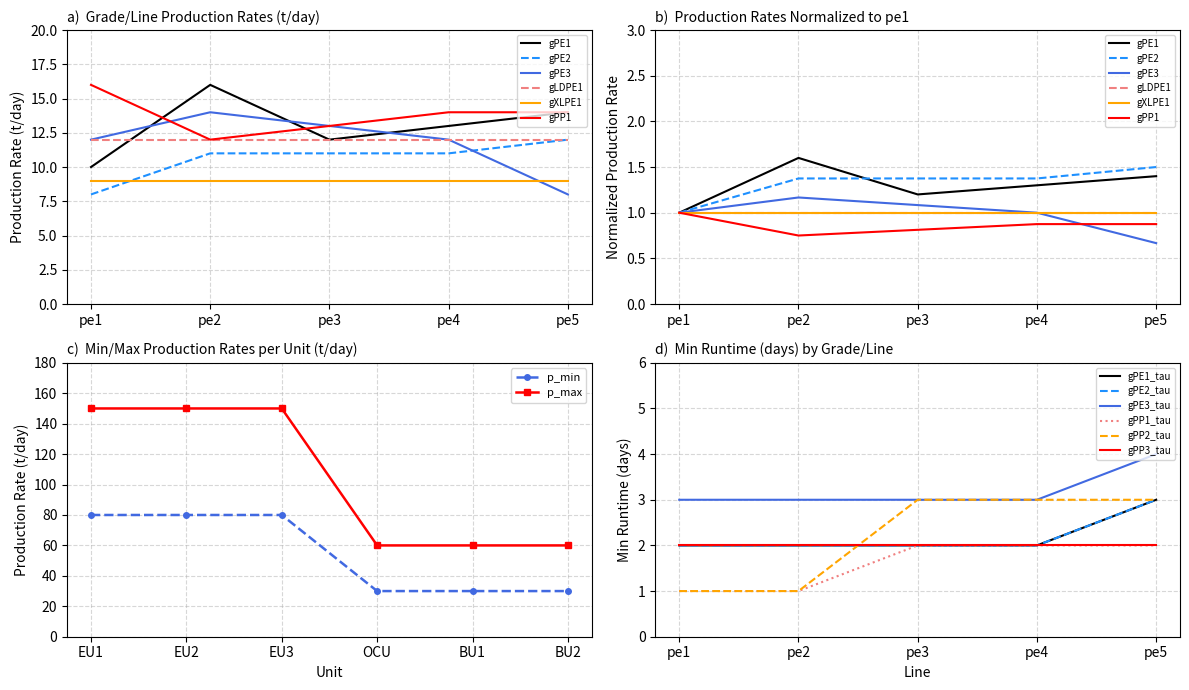

Between which two adjacent categories do gPP1 and gPE1 first intersect?

pe1 and pe2